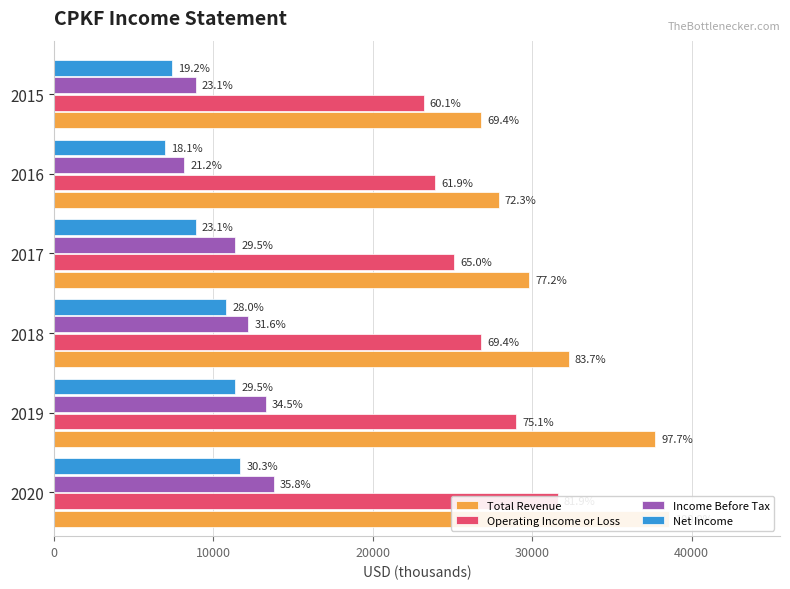

What is the maximum value shown in the chart?

38600